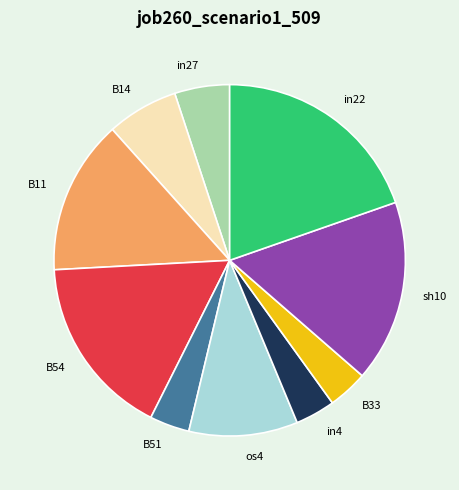

Is the sum of in4 and B33 greater than half?

No